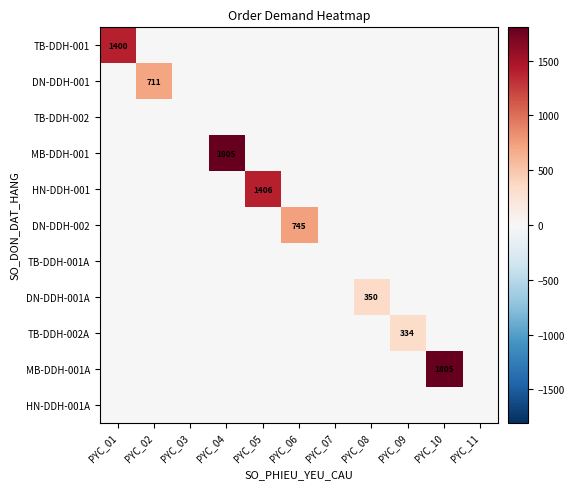

The TB-DDH-001A series shows 0 at PYC_06. True or false?

True